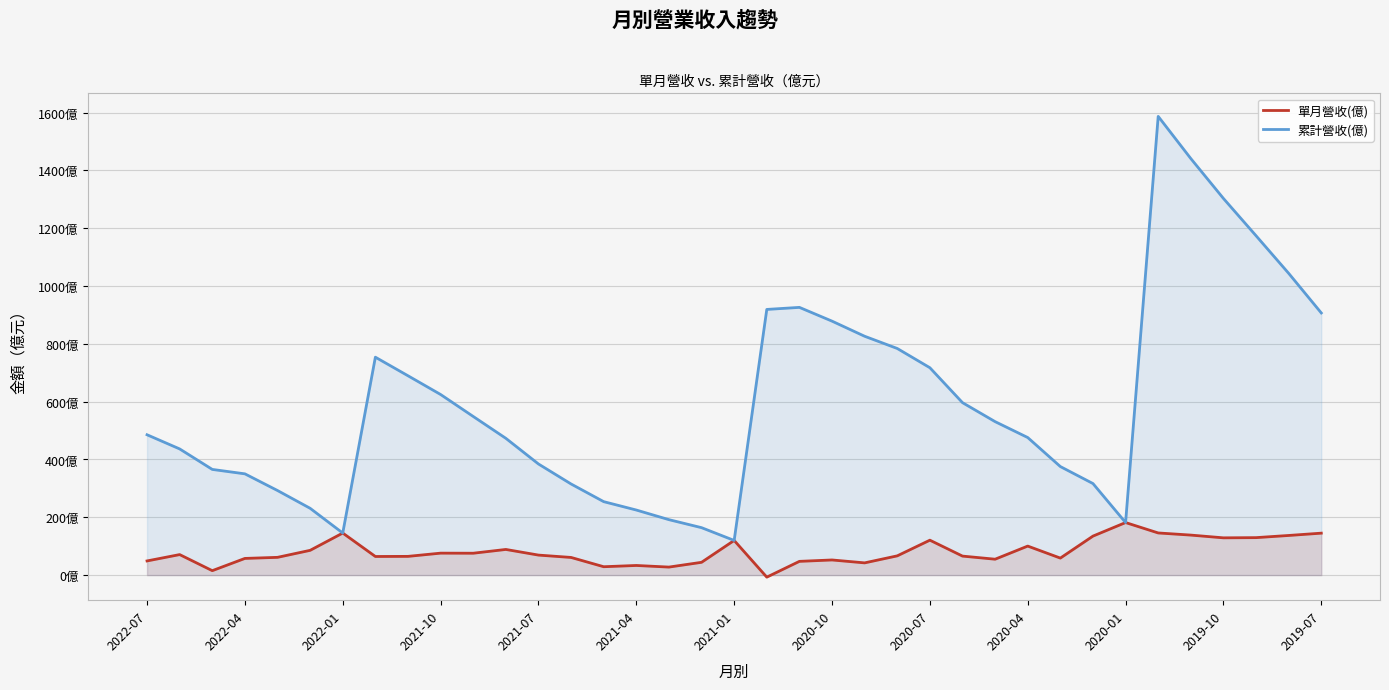

At how many categories does at least one series exceed 1409?

2